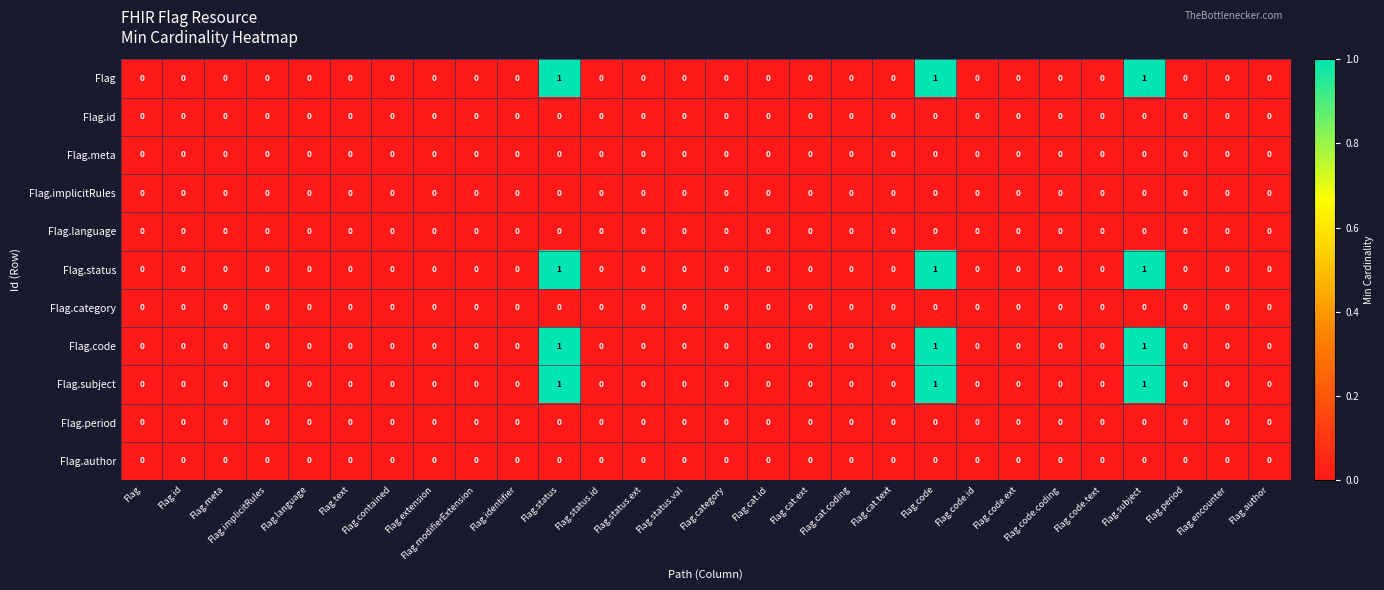

Is it true that Flag.code equals -1 at Flag.contained?

False